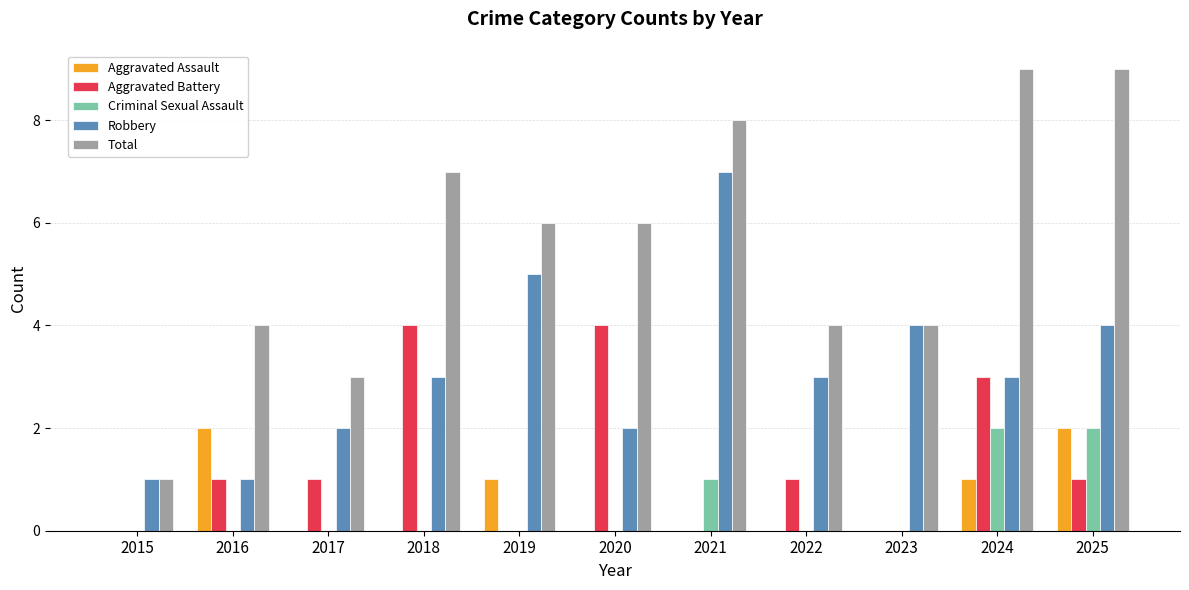

Is it true that Aggravated Assault equals 0 at 2023?

True